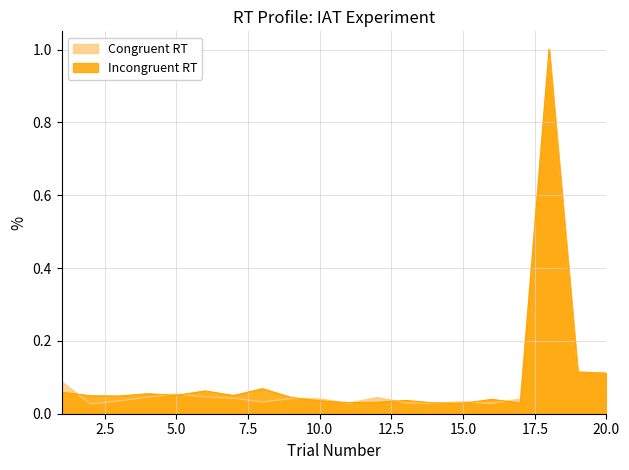

What is the difference between the Incongruent RT values at 20 and 10?

0.1